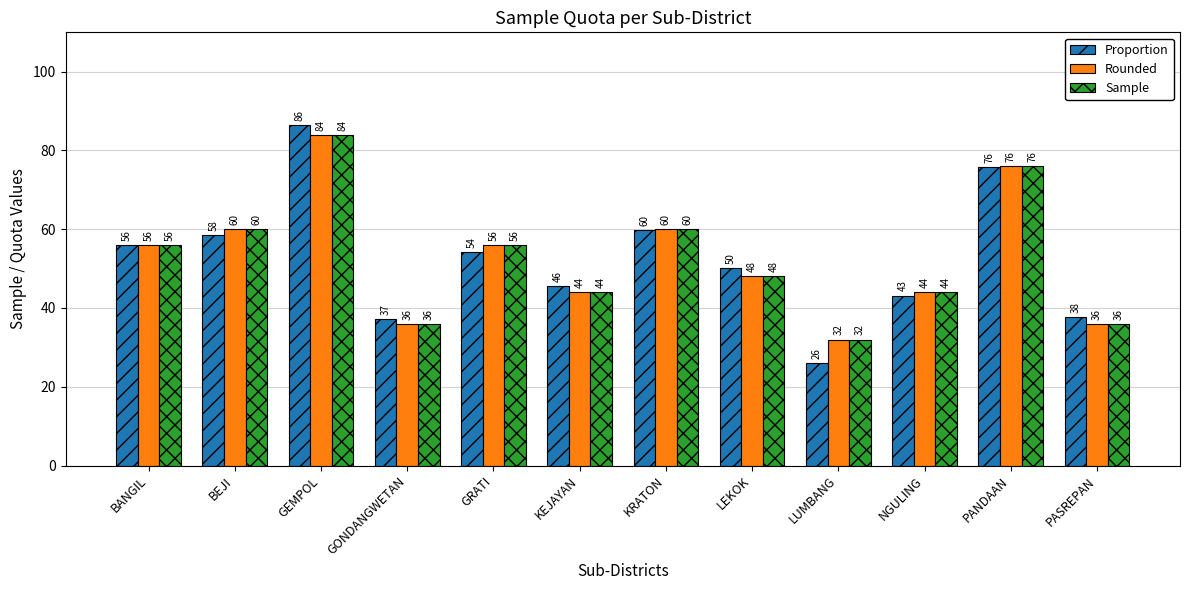

Is it true that Rounded equals 127.2 at PANDAAN?

False